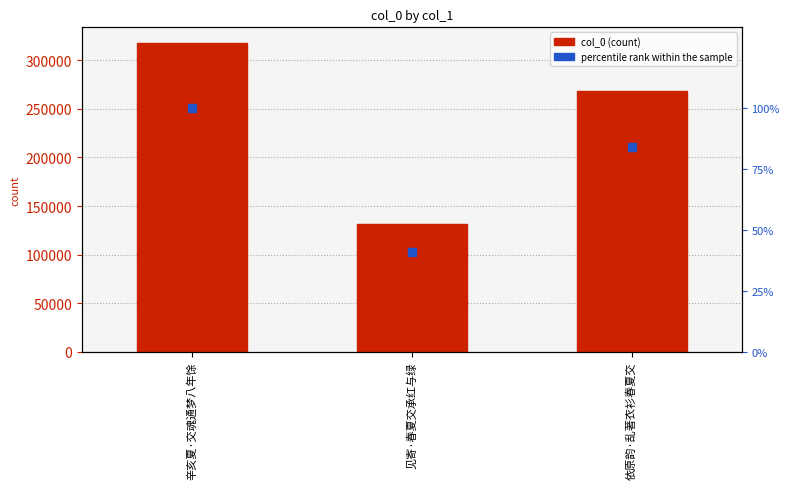

Which series has the largest Y range (max minus min)?

col_0